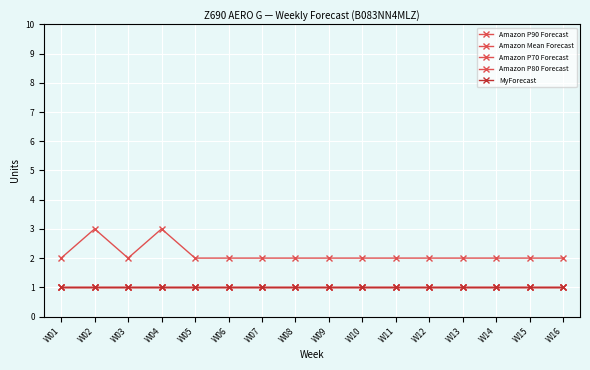

The Amazon P90 Forecast series shows 3 at W15. True or false?

False